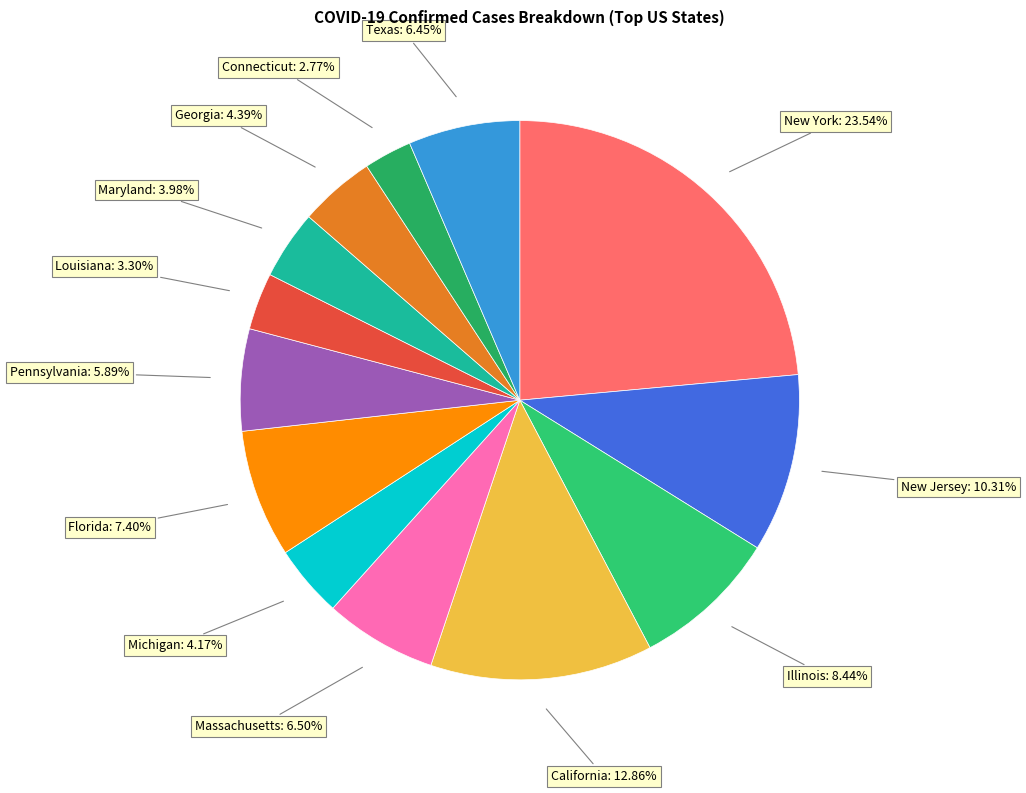

To the nearest percent, what is the combined percentage of Michigan and Florida?

12%